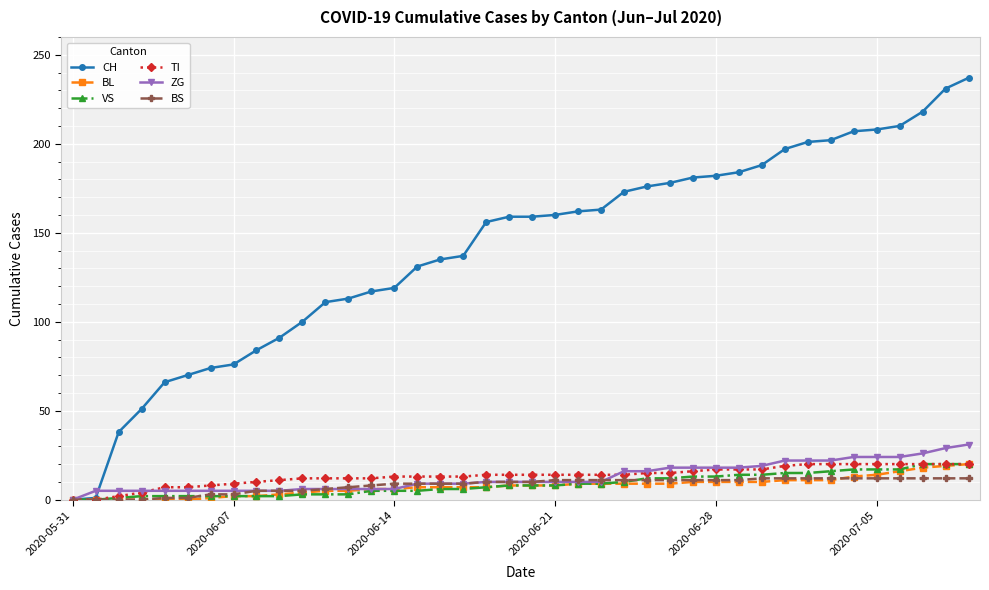

True or false: ZG and CH cross at least once.

True